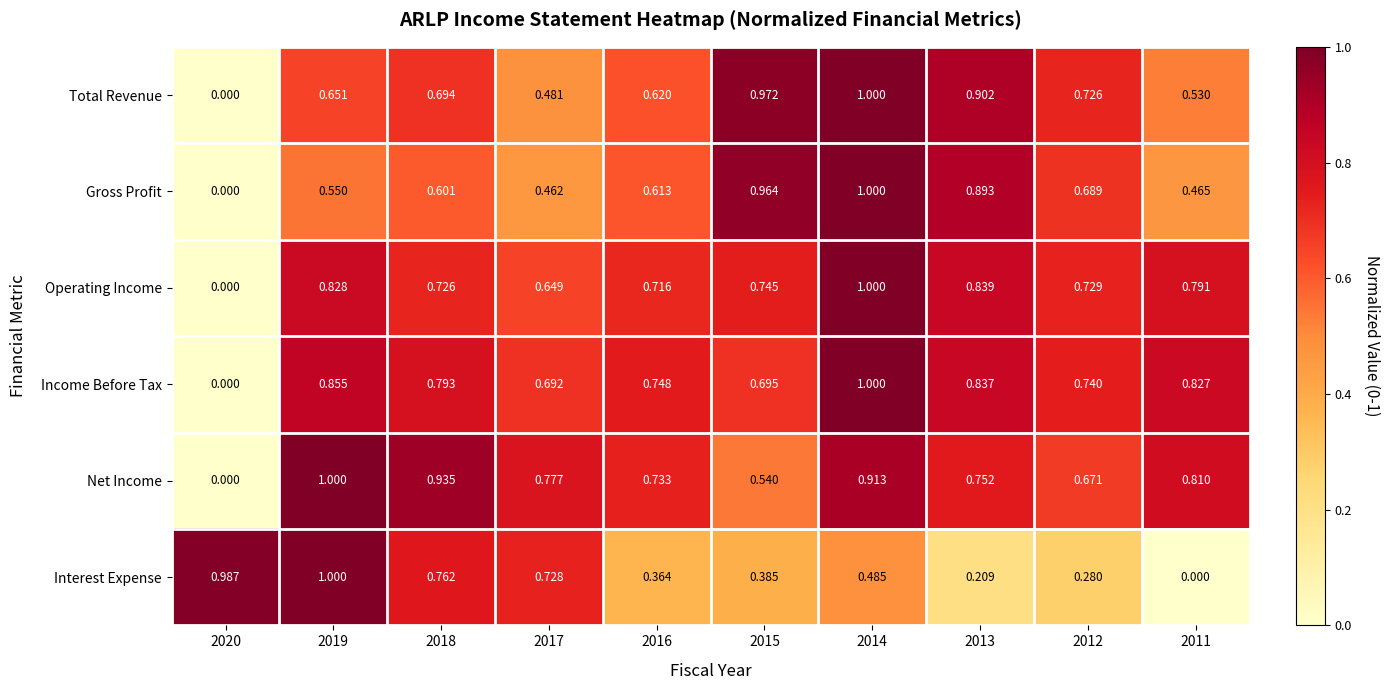

At 2011, list the series in order from largest to smallest.

Income Before Tax, Net Income, Operating Income, Total Revenue, Gross Profit, Interest Expense